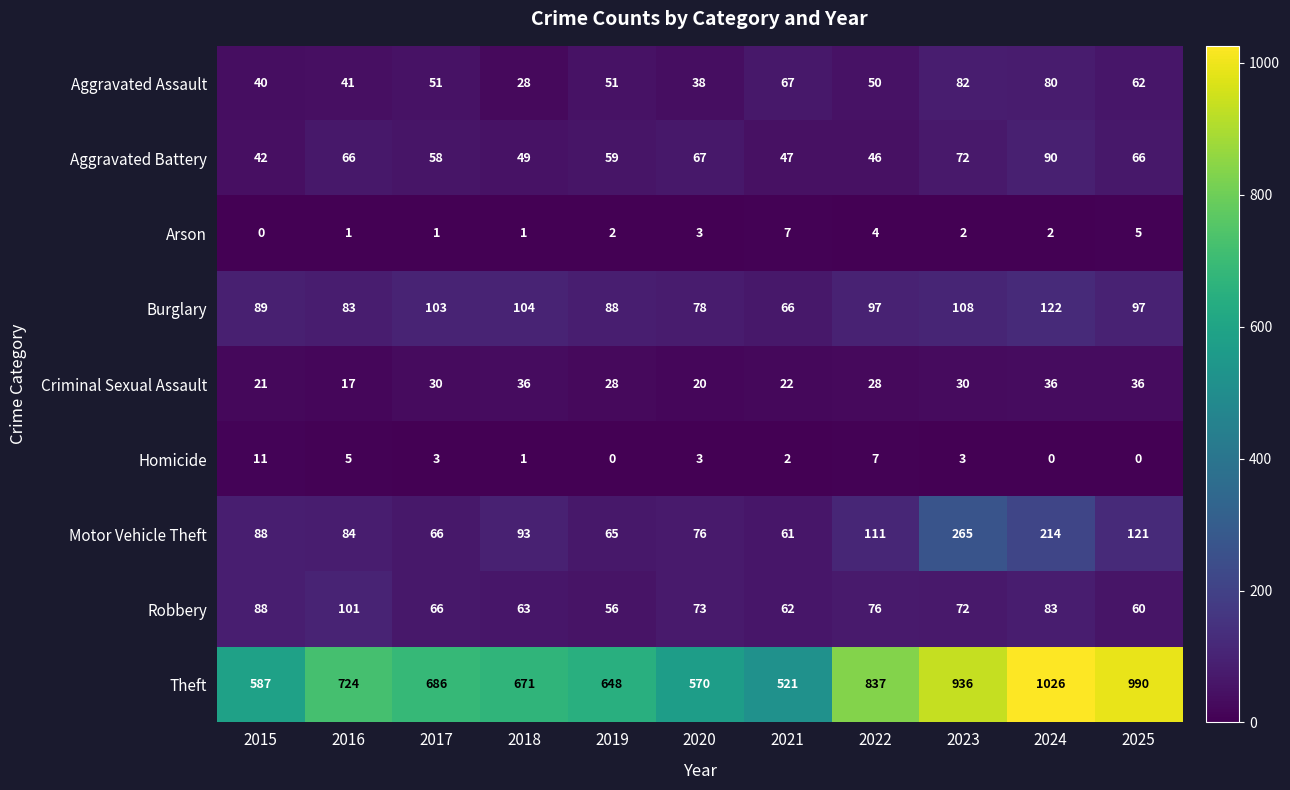

Between 2019 and 2025, which series saw the biggest shift?

Theft